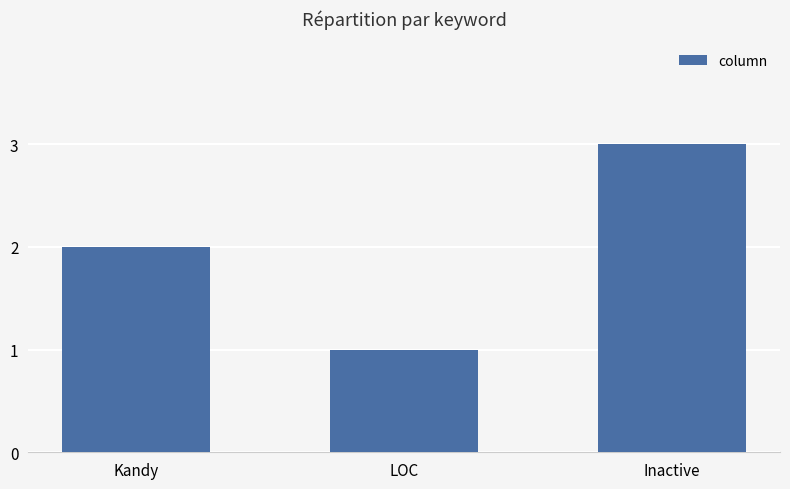

Reading left to right, transcribe all the data shown in this chart.

Kandy=2	LOC=1	Inactive=3